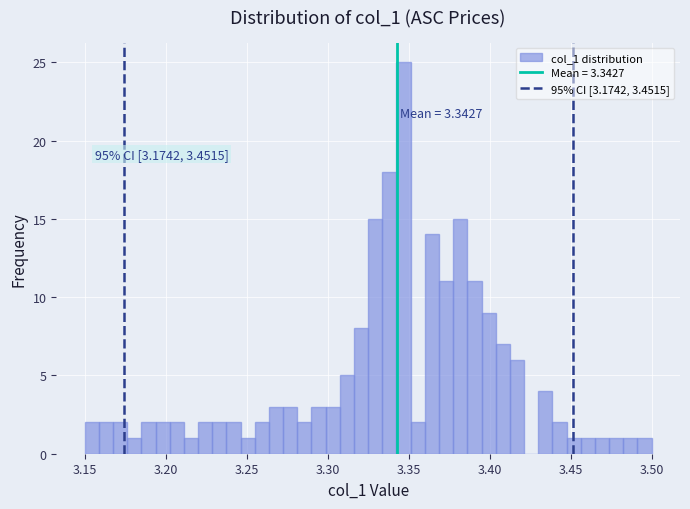

Around what value on the x-axis is the tallest bar? Give the approximate position of its centre, as read against the axis.

3.345